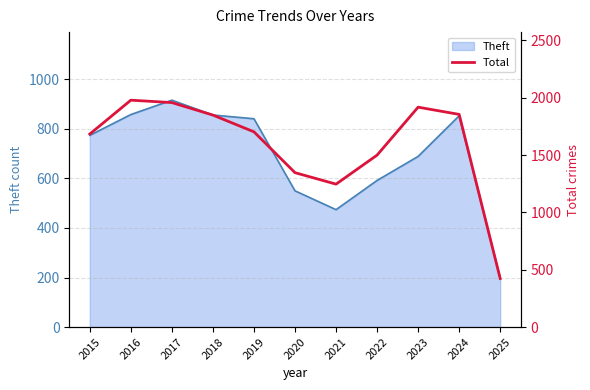

What is the value of the 1st point from the left?

1683